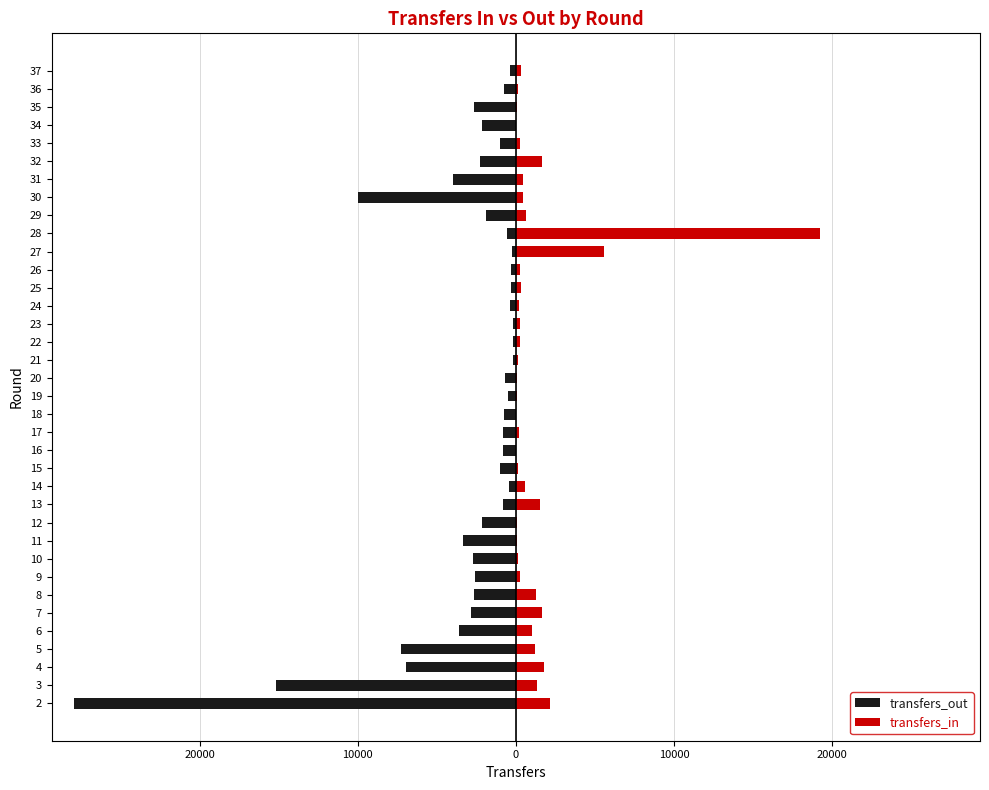

The value of transfers_out at 24 is -387. True or false?

True